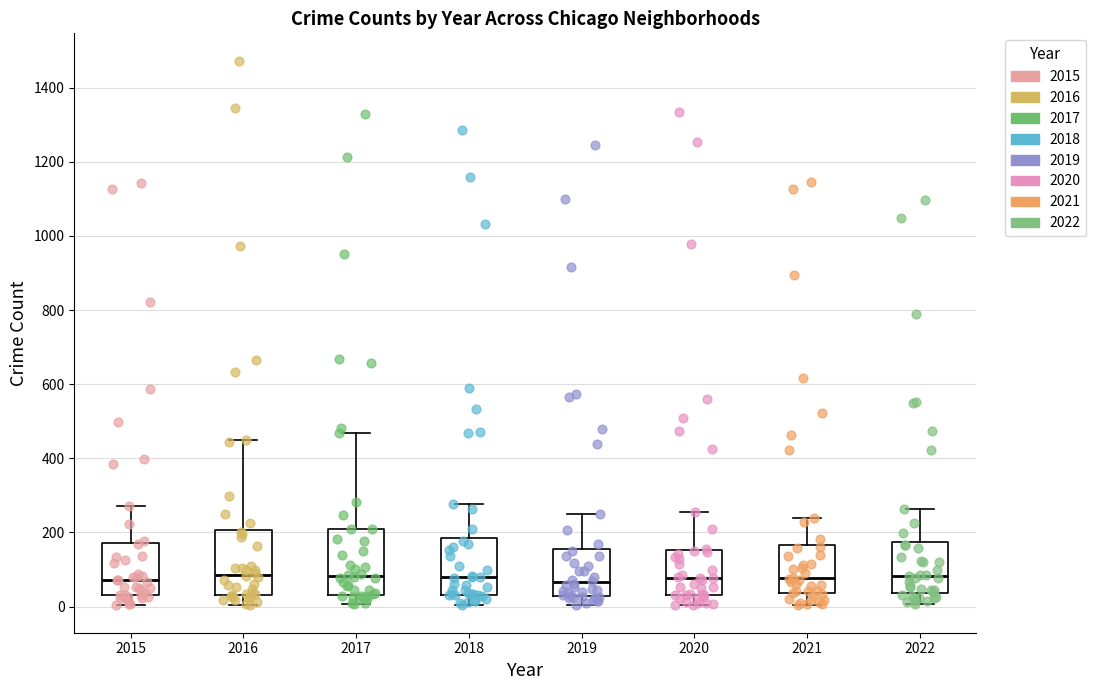

Reading left to right, read every box against the y-axis: the position of its median line, the range the box covers, and the ends of its whiskers. The values are not printed on the chart, so give them approximately, as read against the axis.

2015: median 80, box 40 to 180, whiskers 0 to 280
2016: median 80, box 40 to 200, whiskers 0 to 460
2017: median 80, box 40 to 200, whiskers 0 to 460
2018: median 80, box 40 to 180, whiskers 0 to 280
2019: median 60, box 20 to 160, whiskers 0 to 240
2020: median 80, box 40 to 160, whiskers 0 to 260
2021: median 80, box 40 to 160, whiskers 0 to 240
2022: median 80, box 40 to 180, whiskers 0 to 260